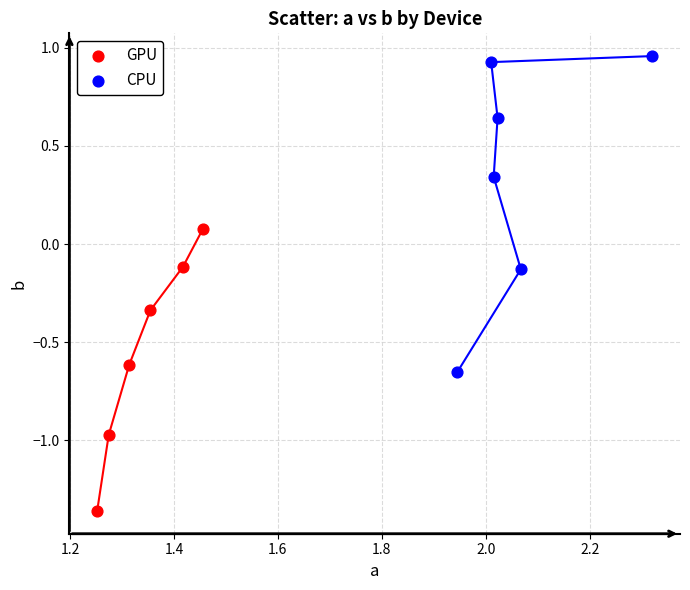

Which series reaches the maximum Y coordinate?

CPU